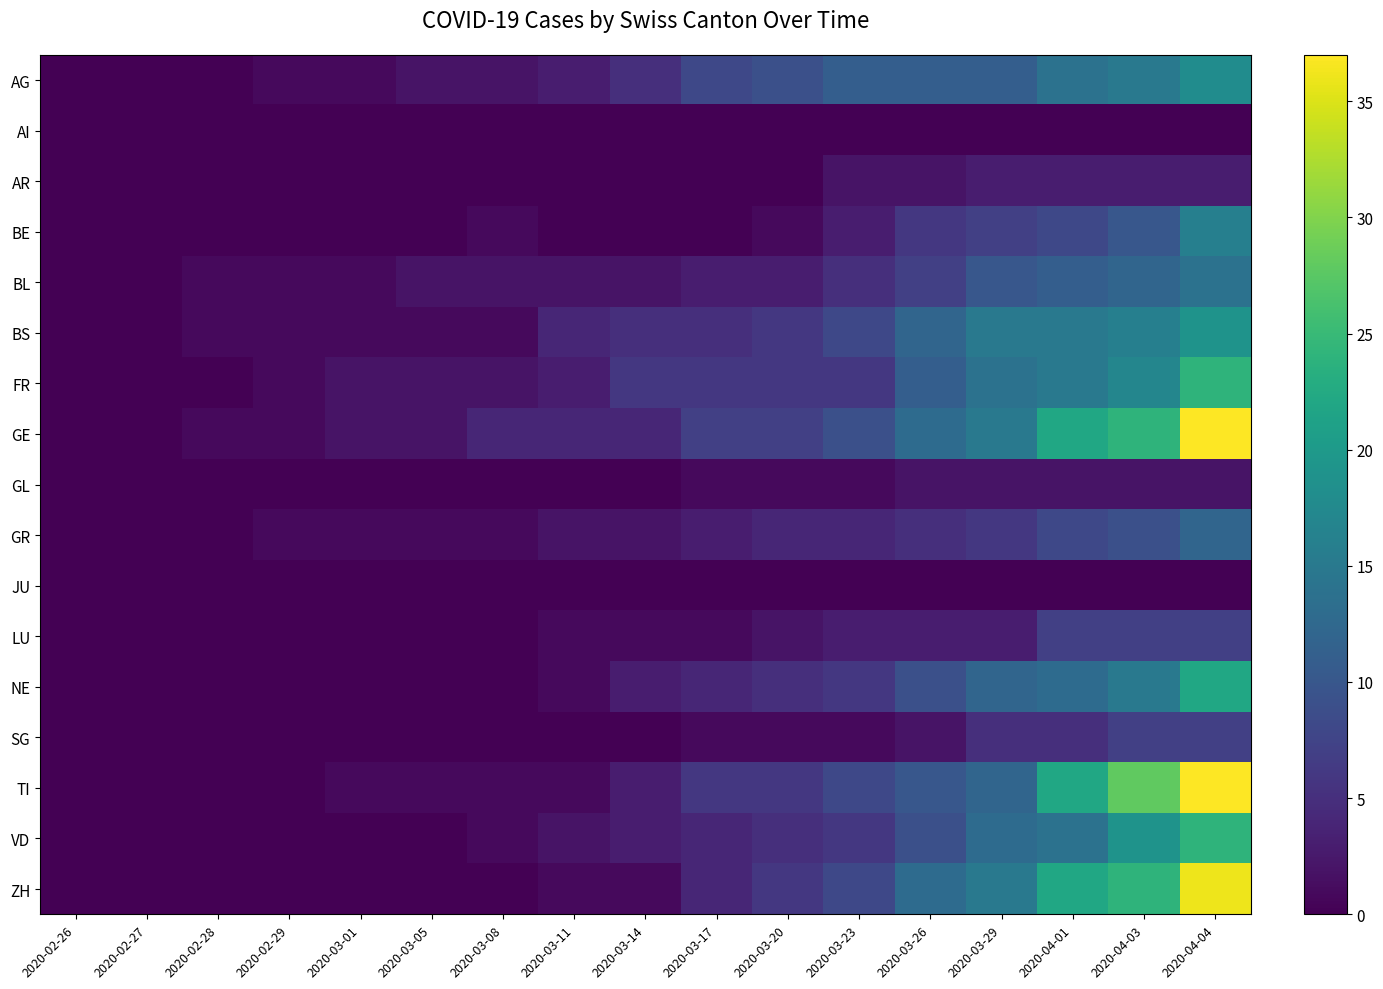

Reading left to right, transcribe all the data shown in this chart.

AG: 2020-02-26=0	2020-02-27=0	2020-02-28=0	2020-02-29=1	2020-03-01=1	2020-03-05=2	2020-03-08=2	2020-03-11=3	2020-03-14=5	2020-03-17=8	2020-03-20=9	2020-03-23=11	2020-03-26=11	2020-03-29=11	2020-04-01=14	2020-04-03=15	2020-04-04=18
AI: 2020-02-26=0	2020-02-27=0	2020-02-28=0	2020-02-29=0	2020-03-01=0	2020-03-05=0	2020-03-08=0	2020-03-11=0	2020-03-14=0	2020-03-17=0	2020-03-20=0	2020-03-23=0	2020-03-26=0	2020-03-29=0	2020-04-01=0	2020-04-03=0	2020-04-04=0
AR: 2020-02-26=0	2020-02-27=0	2020-02-28=0	2020-02-29=0	2020-03-01=0	2020-03-05=0	2020-03-08=0	2020-03-11=0	2020-03-14=0	2020-03-17=0	2020-03-20=0	2020-03-23=2	2020-03-26=2	2020-03-29=3	2020-04-01=3	2020-04-03=3	2020-04-04=3
BE: 2020-02-26=0	2020-02-27=0	2020-02-28=0	2020-02-29=0	2020-03-01=0	2020-03-05=0	2020-03-08=1	2020-03-11=0	2020-03-14=0	2020-03-17=0	2020-03-20=1	2020-03-23=3	2020-03-26=6	2020-03-29=7	2020-04-01=8	2020-04-03=10	2020-04-04=16
BL: 2020-02-26=0	2020-02-27=0	2020-02-28=1	2020-02-29=1	2020-03-01=1	2020-03-05=2	2020-03-08=2	2020-03-11=2	2020-03-14=2	2020-03-17=3	2020-03-20=3	2020-03-23=5	2020-03-26=7	2020-03-29=10	2020-04-01=11	2020-04-03=12	2020-04-04=14
BS: 2020-02-26=0	2020-02-27=0	2020-02-28=1	2020-02-29=1	2020-03-01=1	2020-03-05=1	2020-03-08=1	2020-03-11=4	2020-03-14=5	2020-03-17=5	2020-03-20=6	2020-03-23=8	2020-03-26=12	2020-03-29=15	2020-04-01=15	2020-04-03=16	2020-04-04=19
FR: 2020-02-26=0	2020-02-27=0	2020-02-28=0	2020-02-29=1	2020-03-01=2	2020-03-05=2	2020-03-08=2	2020-03-11=3	2020-03-14=6	2020-03-17=6	2020-03-20=6	2020-03-23=6	2020-03-26=11	2020-03-29=14	2020-04-01=15	2020-04-03=17	2020-04-04=24
GE: 2020-02-26=0	2020-02-27=0	2020-02-28=1	2020-02-29=1	2020-03-01=2	2020-03-05=2	2020-03-08=4	2020-03-11=4	2020-03-14=4	2020-03-17=7	2020-03-20=7	2020-03-23=9	2020-03-26=13	2020-03-29=15	2020-04-01=22	2020-04-03=24	2020-04-04=37
GL: 2020-02-26=0	2020-02-27=0	2020-02-28=0	2020-02-29=0	2020-03-01=0	2020-03-05=0	2020-03-08=0	2020-03-11=0	2020-03-14=0	2020-03-17=1	2020-03-20=1	2020-03-23=1	2020-03-26=2	2020-03-29=2	2020-04-01=2	2020-04-03=2	2020-04-04=2
GR: 2020-02-26=0	2020-02-27=0	2020-02-28=0	2020-02-29=1	2020-03-01=1	2020-03-05=1	2020-03-08=1	2020-03-11=2	2020-03-14=2	2020-03-17=3	2020-03-20=4	2020-03-23=4	2020-03-26=5	2020-03-29=6	2020-04-01=8	2020-04-03=9	2020-04-04=12
JU: 2020-02-26=0	2020-02-27=0	2020-02-28=0	2020-02-29=0	2020-03-01=0	2020-03-05=0	2020-03-08=0	2020-03-11=0	2020-03-14=0	2020-03-17=0	2020-03-20=0	2020-03-23=0	2020-03-26=0	2020-03-29=0	2020-04-01=0	2020-04-03=0	2020-04-04=0
LU: 2020-02-26=0	2020-02-27=0	2020-02-28=0	2020-02-29=0	2020-03-01=0	2020-03-05=0	2020-03-08=0	2020-03-11=1	2020-03-14=1	2020-03-17=1	2020-03-20=2	2020-03-23=3	2020-03-26=3	2020-03-29=3	2020-04-01=7	2020-04-03=7	2020-04-04=7
NE: 2020-02-26=0	2020-02-27=0	2020-02-28=0	2020-02-29=0	2020-03-01=0	2020-03-05=0	2020-03-08=0	2020-03-11=1	2020-03-14=3	2020-03-17=4	2020-03-20=5	2020-03-23=6	2020-03-26=9	2020-03-29=12	2020-04-01=13	2020-04-03=15	2020-04-04=22
SG: 2020-02-26=0	2020-02-27=0	2020-02-28=0	2020-02-29=0	2020-03-01=0	2020-03-05=0	2020-03-08=0	2020-03-11=0	2020-03-14=0	2020-03-17=1	2020-03-20=1	2020-03-23=1	2020-03-26=2	2020-03-29=5	2020-04-01=5	2020-04-03=7	2020-04-04=7
TI: 2020-02-26=0	2020-02-27=0	2020-02-28=0	2020-02-29=0	2020-03-01=1	2020-03-05=1	2020-03-08=1	2020-03-11=1	2020-03-14=3	2020-03-17=6	2020-03-20=6	2020-03-23=8	2020-03-26=10	2020-03-29=12	2020-04-01=22	2020-04-03=28	2020-04-04=37
VD: 2020-02-26=0	2020-02-27=0	2020-02-28=0	2020-02-29=0	2020-03-01=0	2020-03-05=0	2020-03-08=1	2020-03-11=2	2020-03-14=3	2020-03-17=4	2020-03-20=5	2020-03-23=6	2020-03-26=9	2020-03-29=13	2020-04-01=14	2020-04-03=19	2020-04-04=24
ZH: 2020-02-26=0	2020-02-27=0	2020-02-28=0	2020-02-29=0	2020-03-01=0	2020-03-05=0	2020-03-08=0	2020-03-11=1	2020-03-14=1	2020-03-17=4	2020-03-20=6	2020-03-23=8	2020-03-26=13	2020-03-29=15	2020-04-01=22	2020-04-03=24	2020-04-04=36